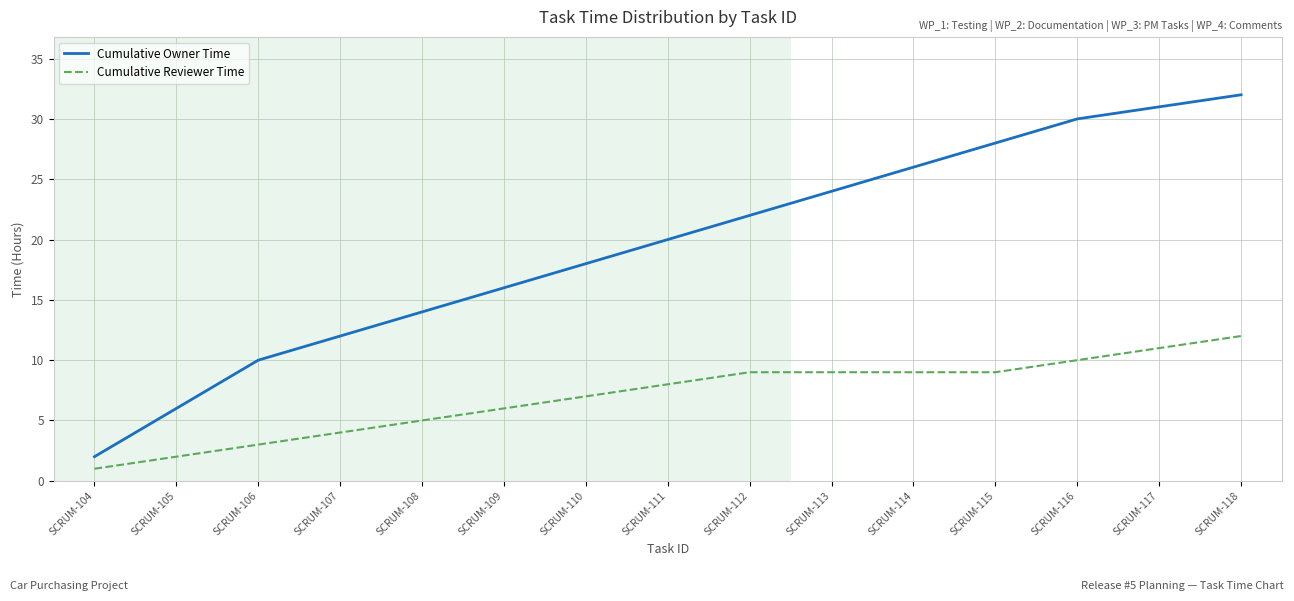

What is the lowest value of the Cumulative Owner Time series?

2